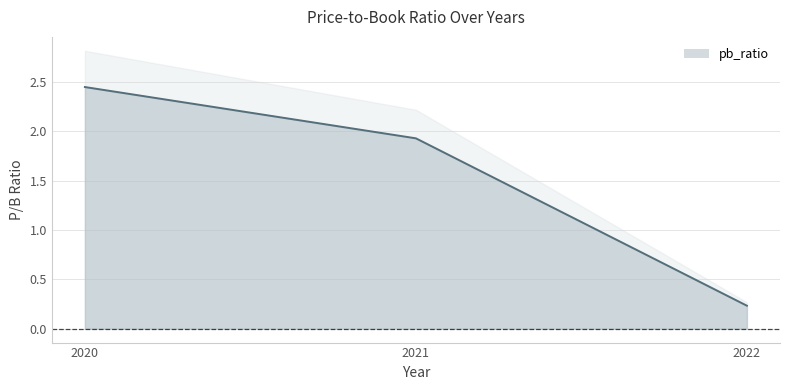

What is the value of the 2nd point from the left?

1.9